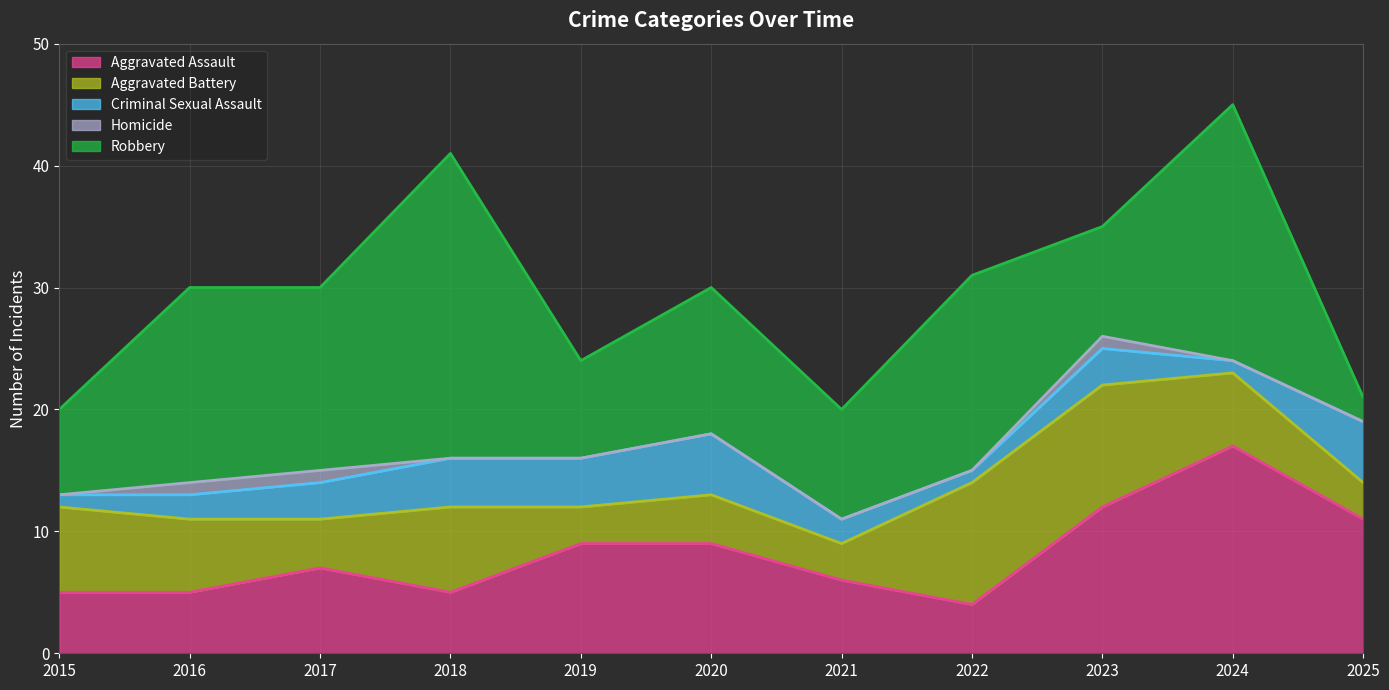

Reading left to right, transcribe all the data shown in this chart.

Aggravated Assault: 5	5	7	5	9	9	6	4	12	17	11
Aggravated Battery: 7	6	4	7	3	4	3	10	10	6	3
Criminal Sexual Assault: 1	2	3	4	4	5	2	1	3	1	5
Homicide: 0	1	1	0	0	0	0	0	1	0	0
Robbery: 7	16	15	25	8	12	9	16	9	21	2